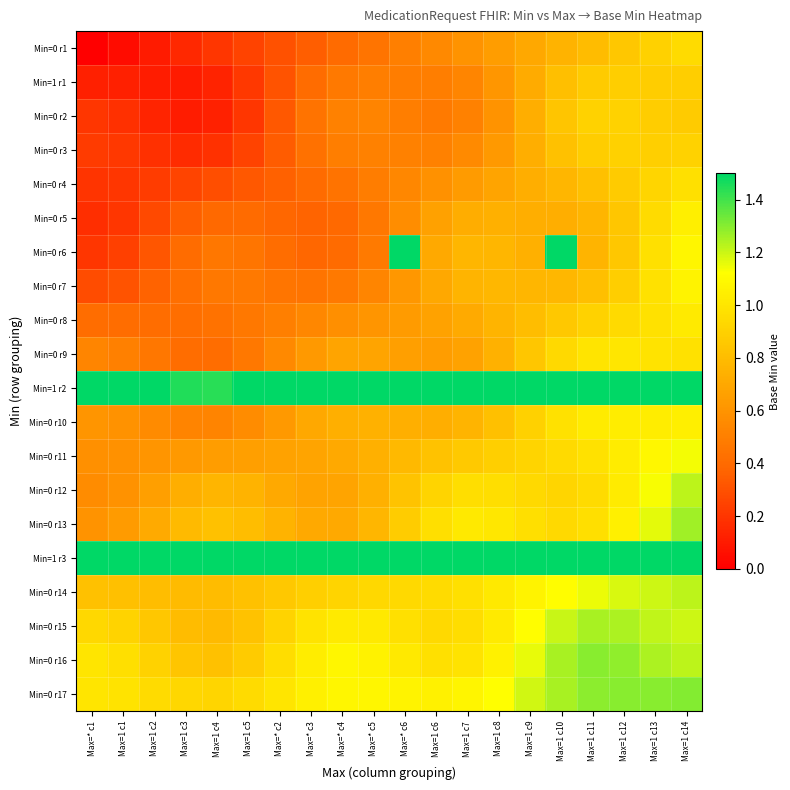

At how many categories does at least one series exceed 1?

20